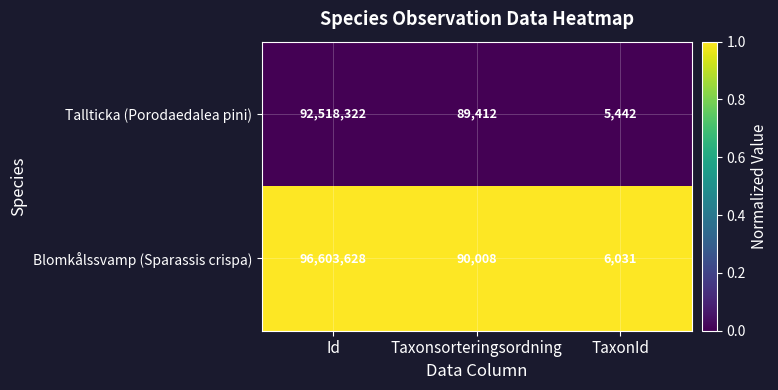

At which label does Blomkålssvamp (Sparassis crispa) first exceed 90008?

Id